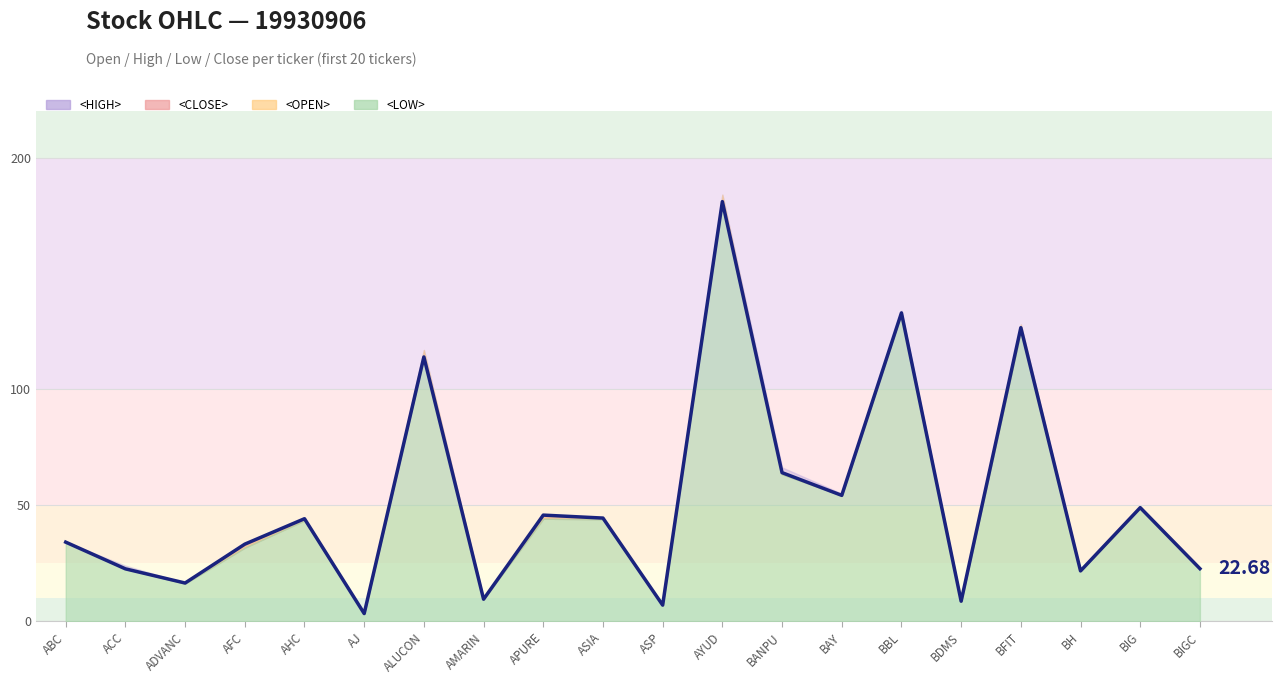

Which label corresponds to the smallest value in the chart?

AJ